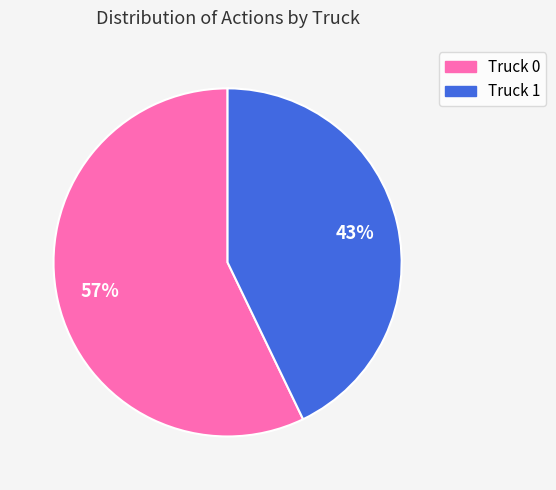

Do Truck 0 and Truck 1 together represent more than half of the pie?

Yes